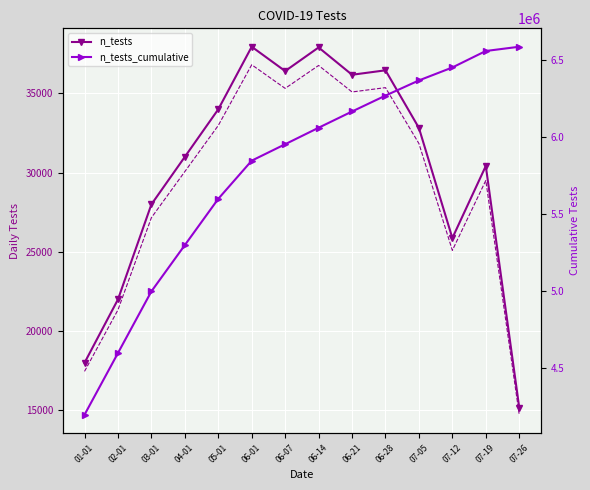

Where does the n_tests_trend series first go above 31840?

05-01